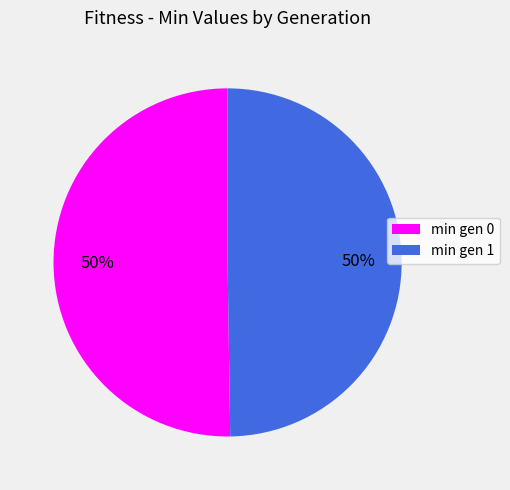

What percentage is the min gen 0 slice, to the nearest percent?

50%